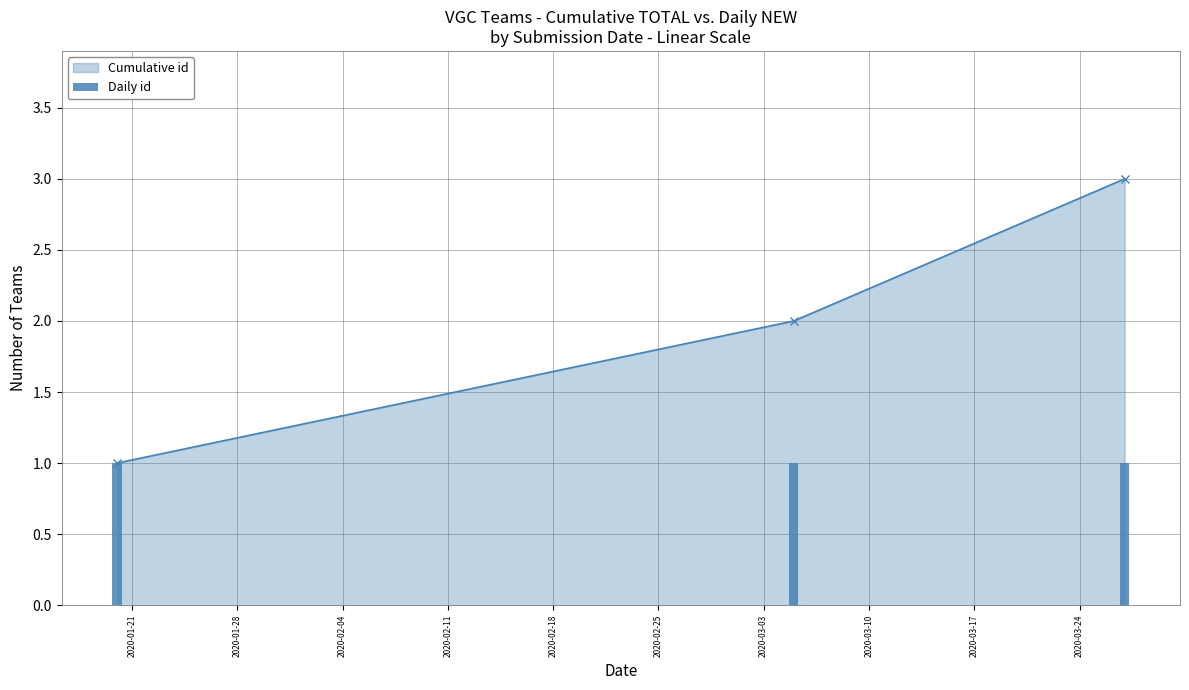

What position from the left is 2020-01-20?

1